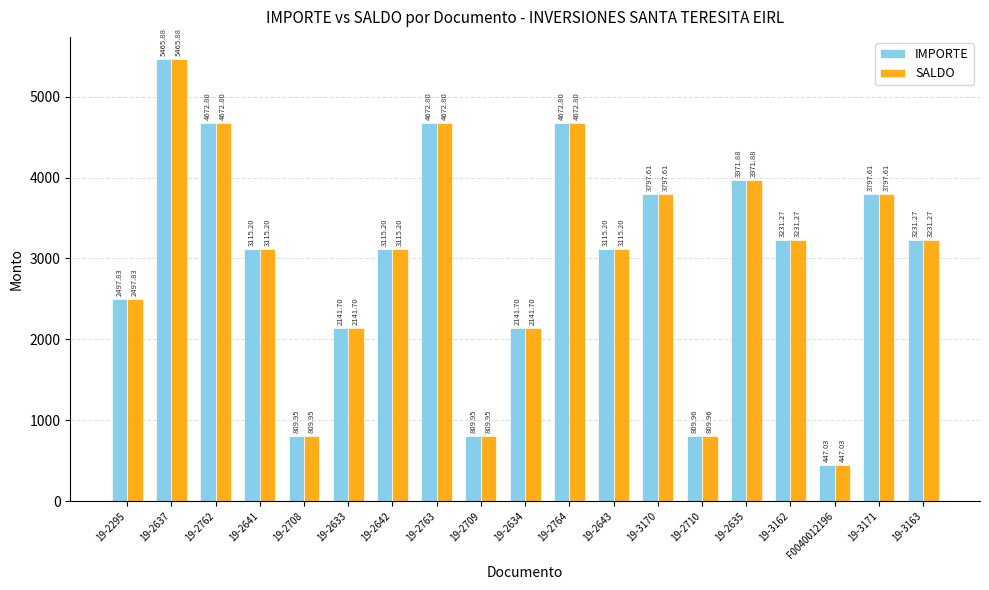

Reading right to left, what are all the values shown in this chart?

IMPORTE: 3231.3	3797.6	447.0	3231.3	3971.9	810.0	3797.6	3115.2	4672.8	2141.7	810.0	4672.8	3115.2	2141.7	810.0	3115.2	4672.8	5465.9	2497.8
SALDO: 3231.3	3797.6	447.0	3231.3	3971.9	810.0	3797.6	3115.2	4672.8	2141.7	810.0	4672.8	3115.2	2141.7	810.0	3115.2	4672.8	5465.9	2497.8